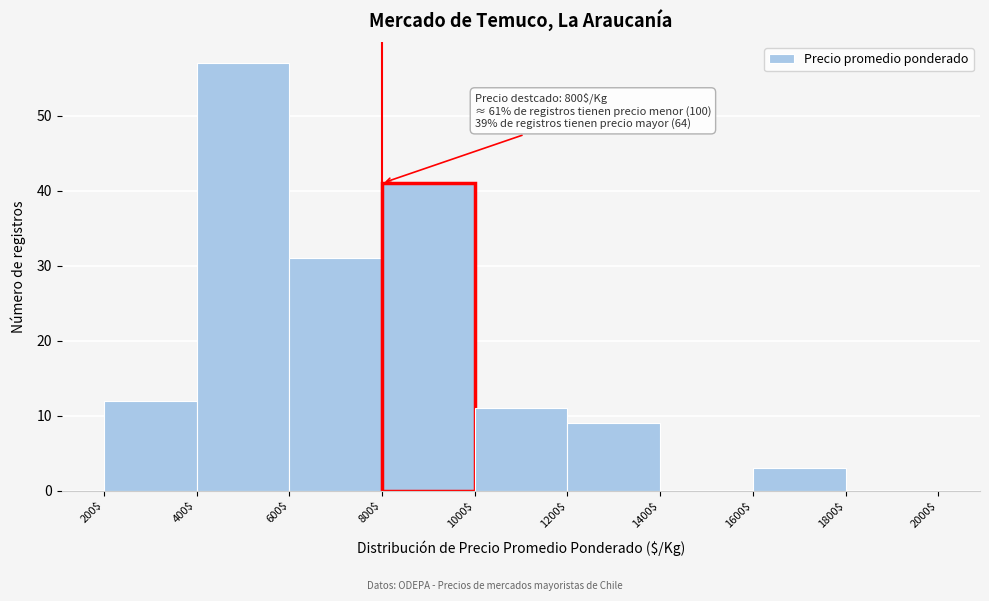

Which range on the x-axis has the tallest bar?

400$ to 600$